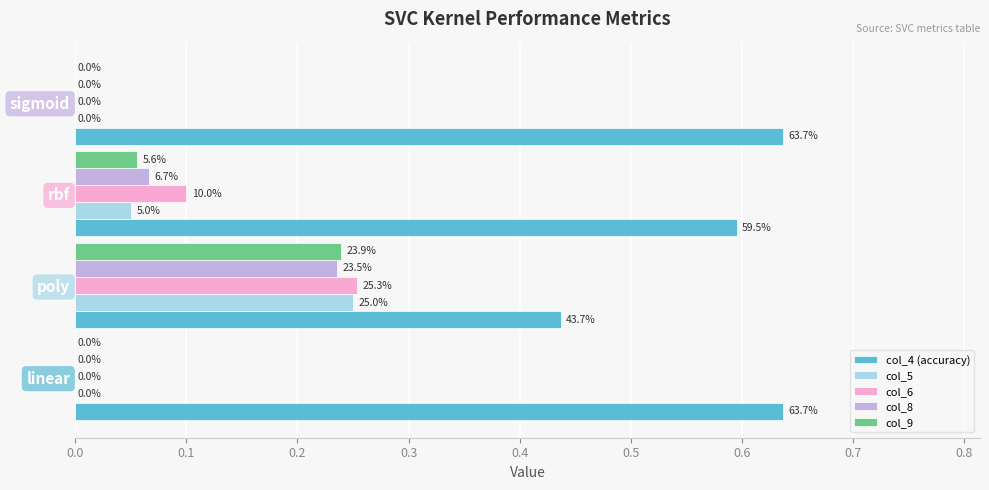

What are all the series names shown in the legend?

col_4 (accuracy), col_5, col_6, col_8, col_9